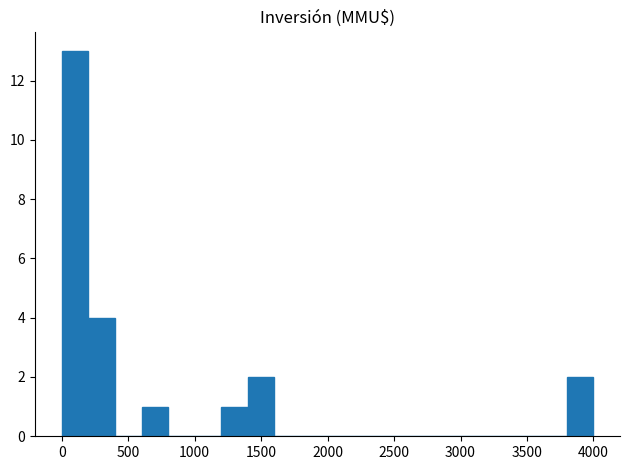

How tall is the bar that spans 600 to 800 on the x-axis? The values are not printed on the chart, so give them approximately, as read against the axis.

1